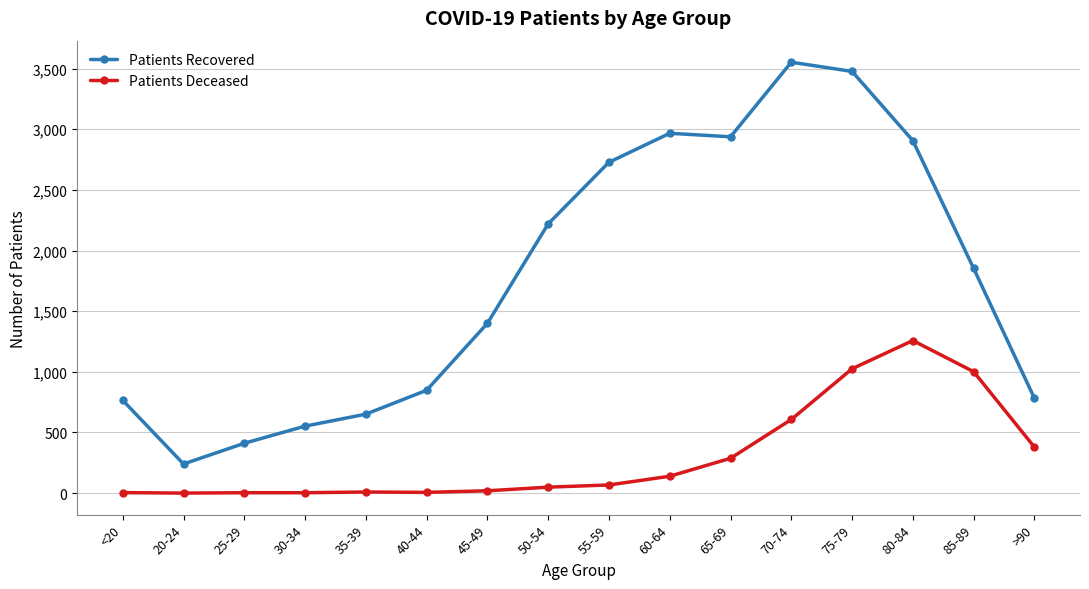

What are all the series names shown in the legend?

Patients Recovered, Patients Deceased